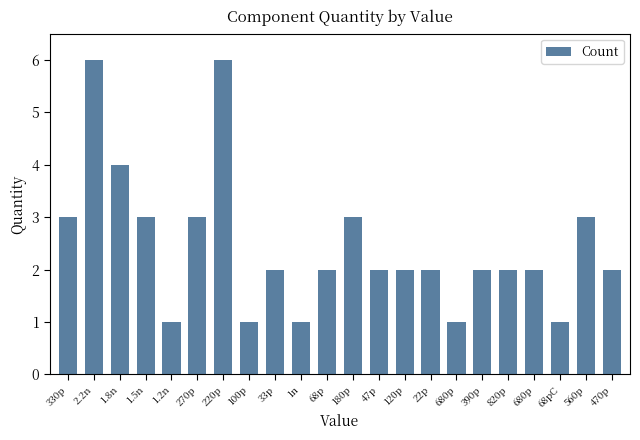

Reading right to left, transcribe all the data shown in this chart.

470p=2	560p=3	68pC=1	680p=2	820p=2	390p=2	680p=1	22p=2	120p=2	47p=2	180p=3	68p=2	1n=1	33p=2	100p=1	220p=6	270p=3	1.2n=1	1.5n=3	1.8n=4	2.2n=6	330p=3